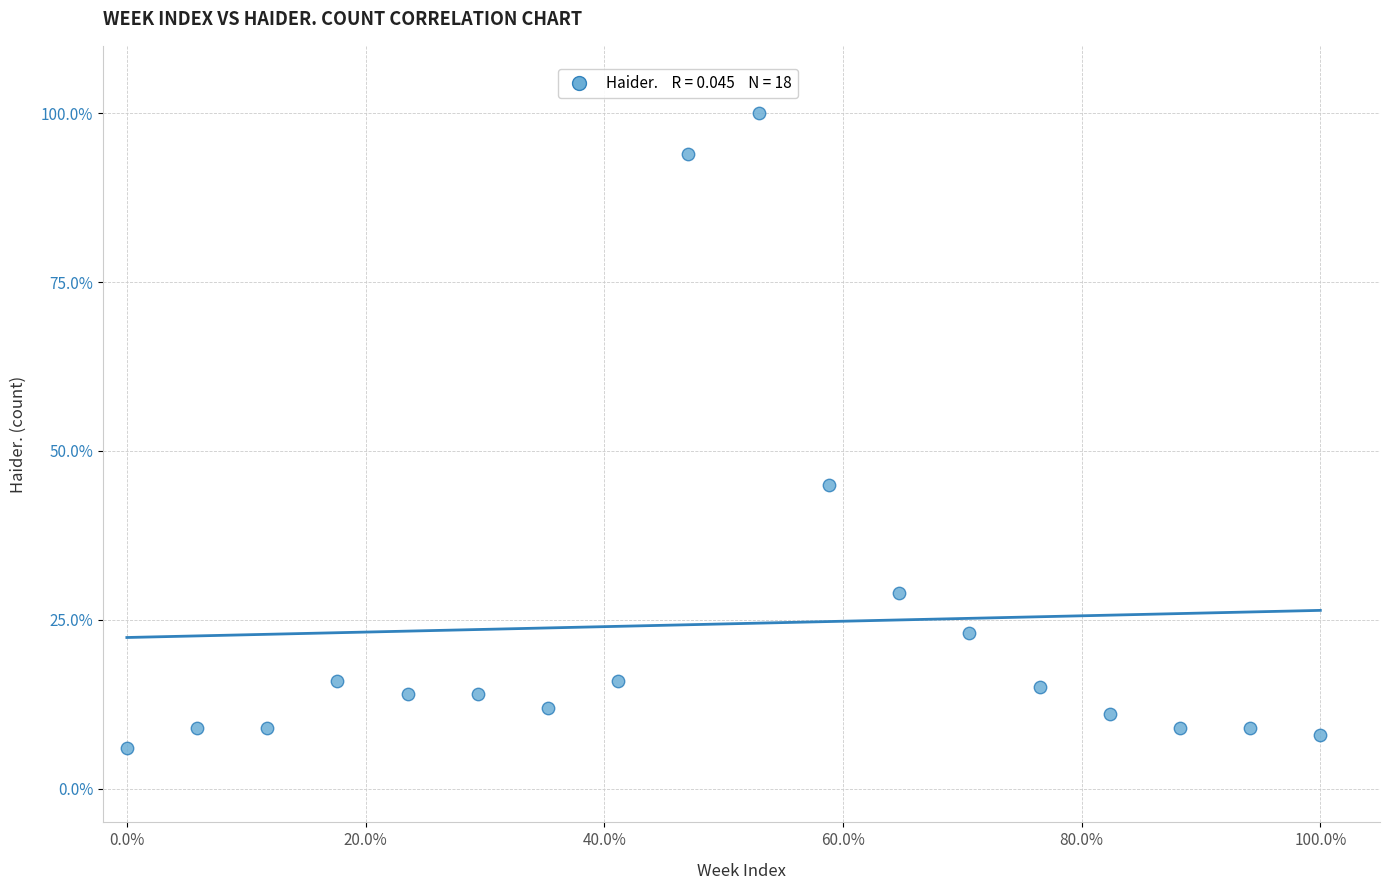

What Y value in the scatter plot is closest to 53?

45